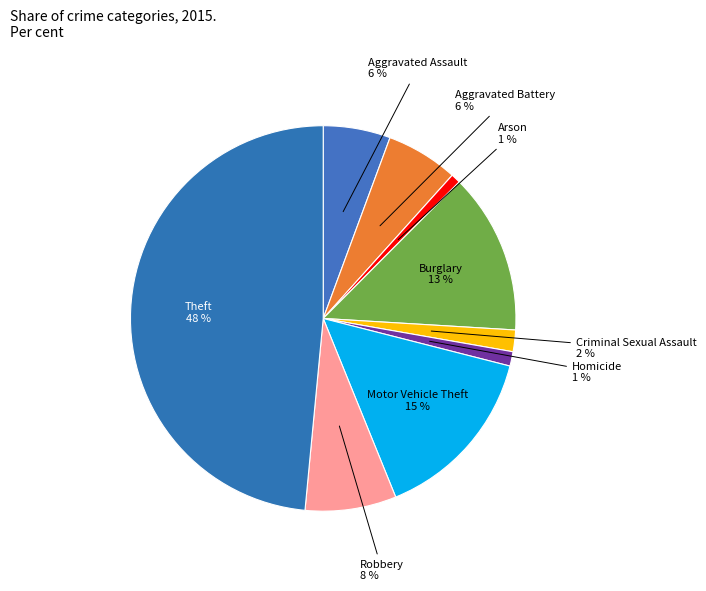

How many segments does this pie chart have?

9